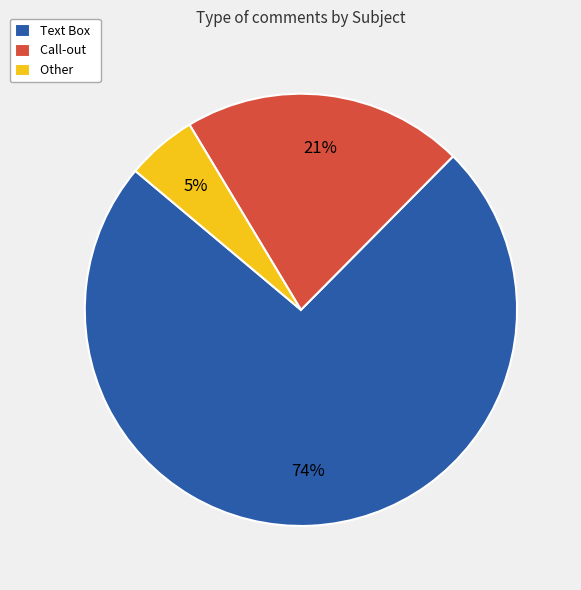

To the nearest percent, what is the difference between the Call-out and Text Box slice percentages?

53%